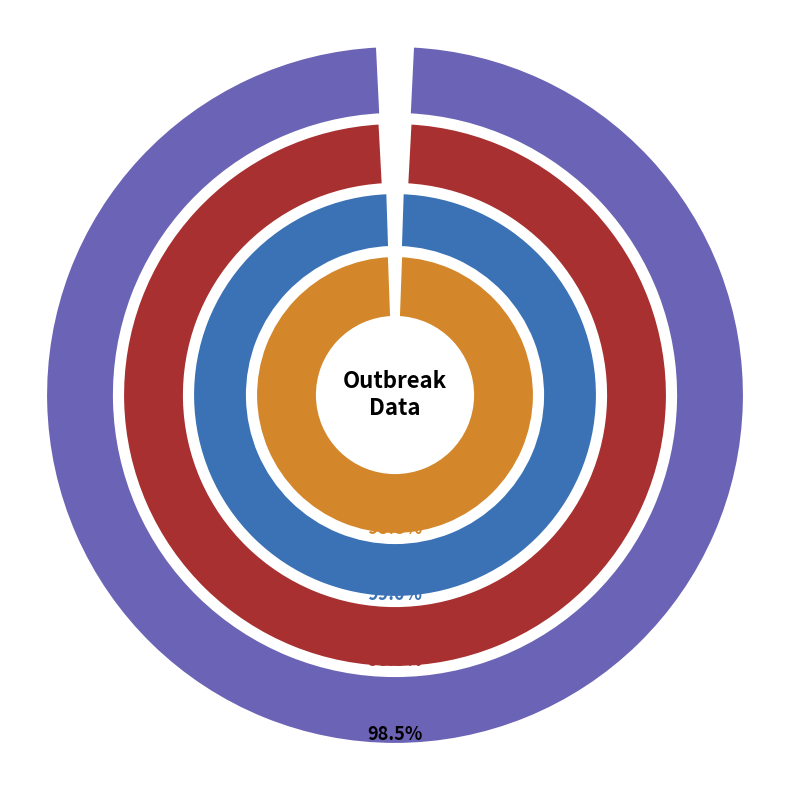

To the nearest percent, what is the difference between the step7 and step2 slice percentages?

9%